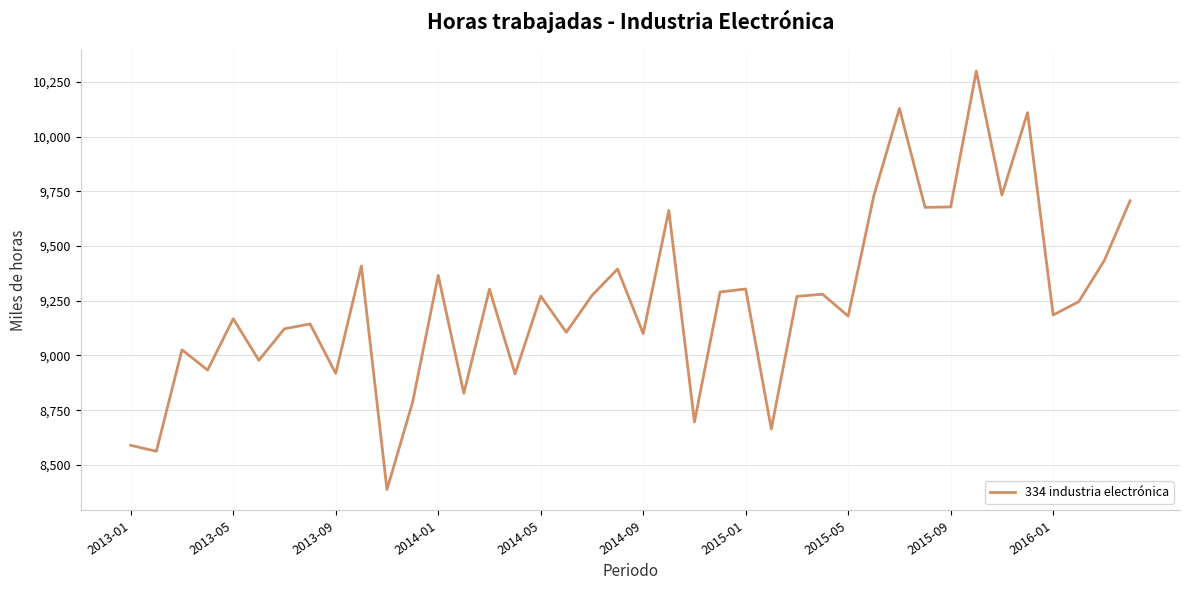

What is the maximum value shown in the chart?

10300